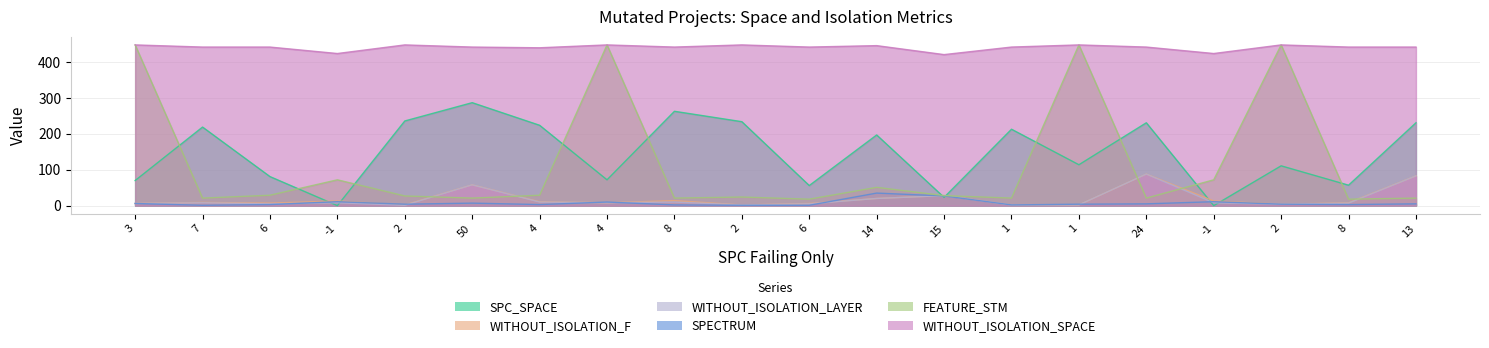

Is it true that WITHOUT_ISOLATION_LAYER equals 10 at 3?

False